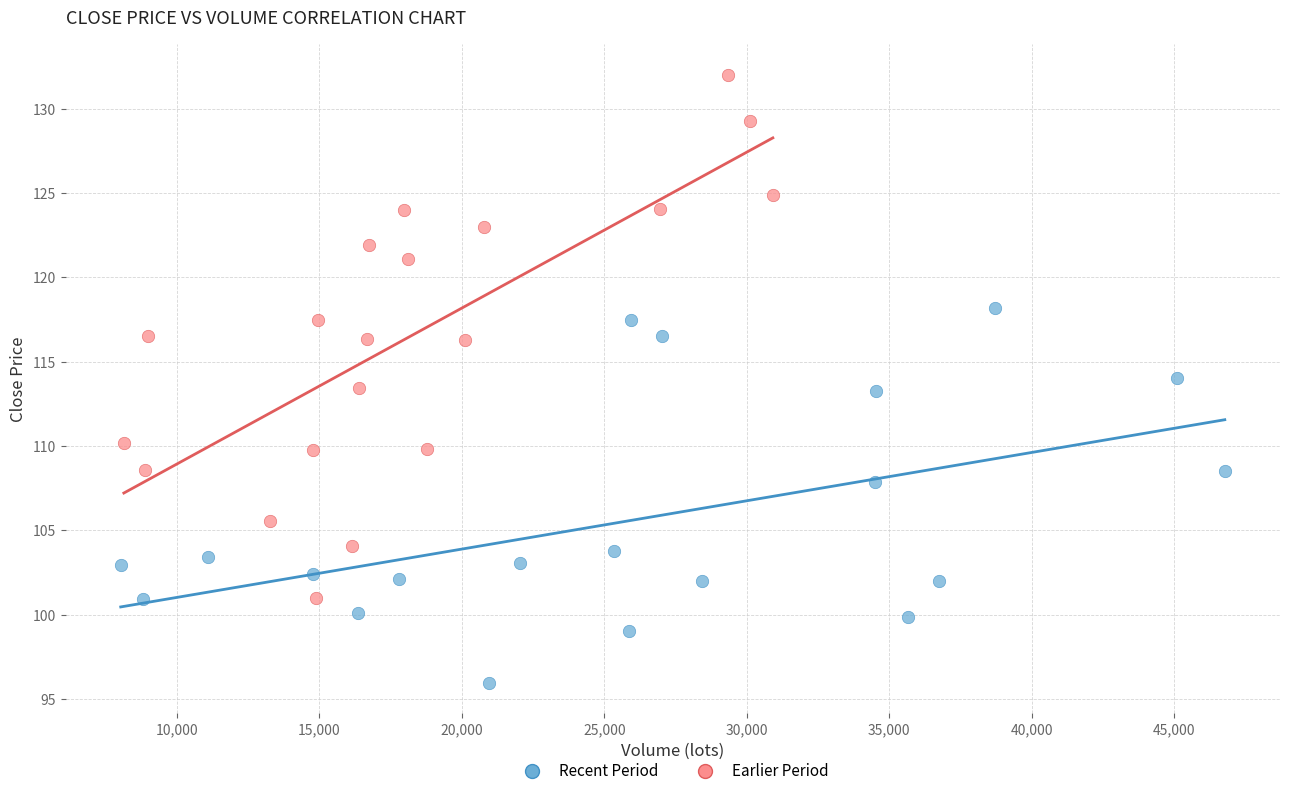

Which series contains the highest Y value?

Earlier Period